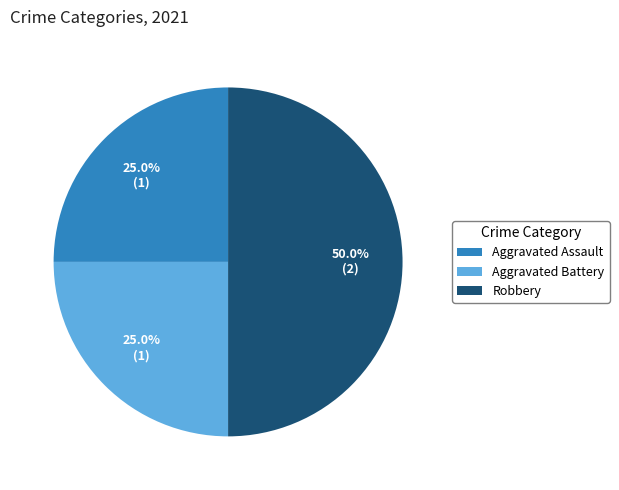

Is Aggravated Assault the majority of the pie?

No